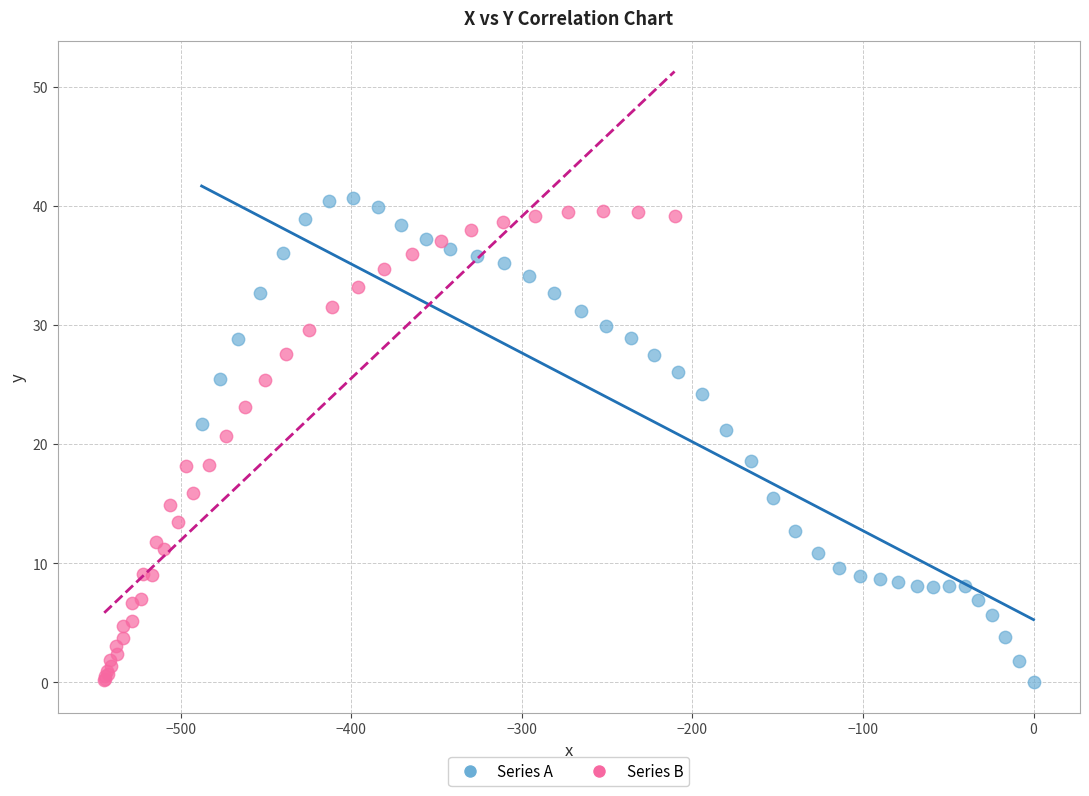

What are all the series names shown in the legend?

Series A, Series B